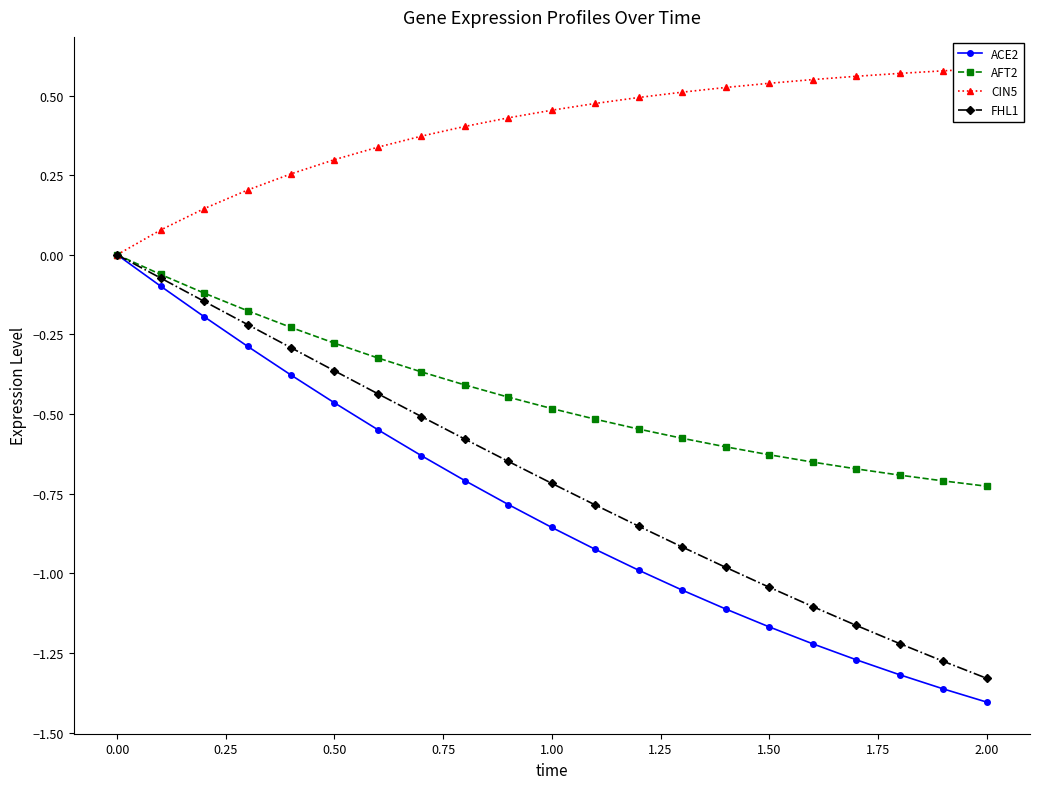

What is the difference between the second highest and second lowest values in the CIN5 series?

0.5